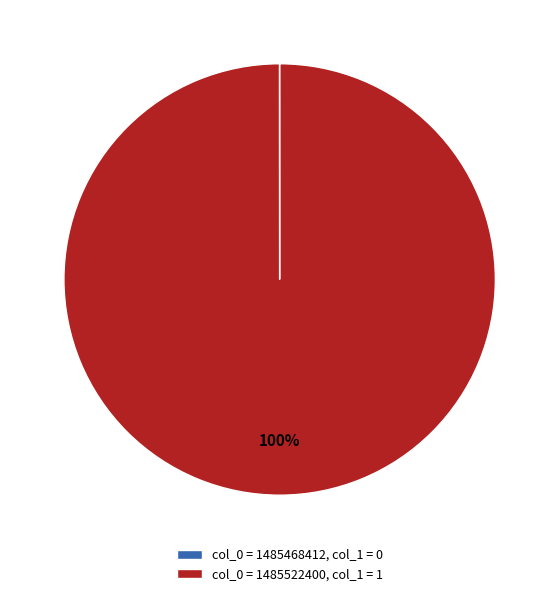

Does any single category account for the majority?

Yes